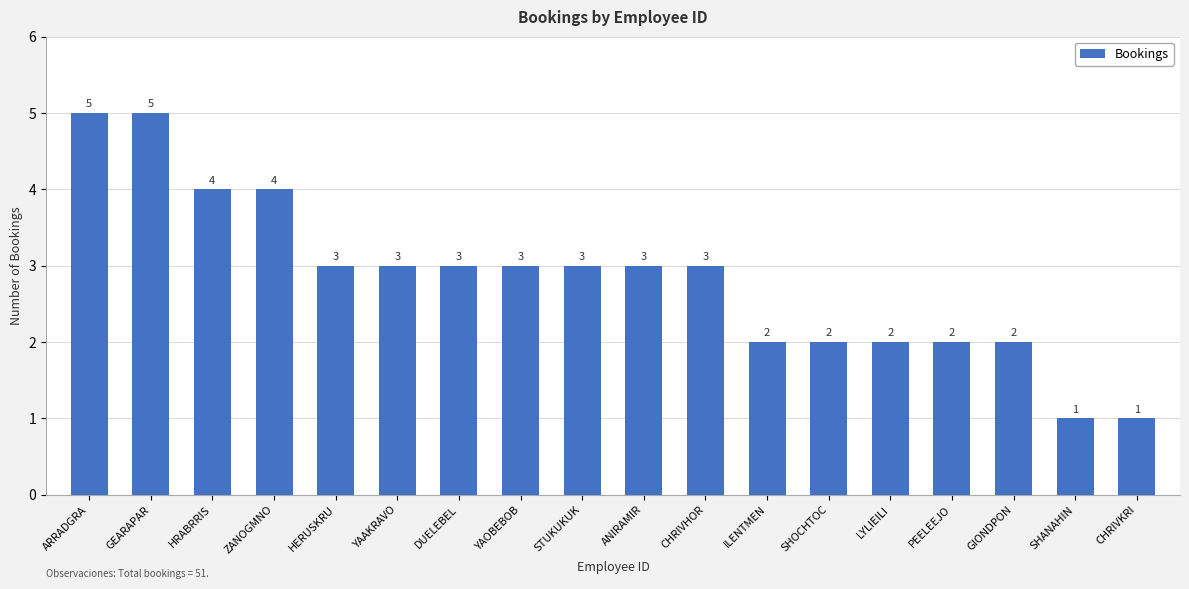

Count the values in the range 2 to 3.

12